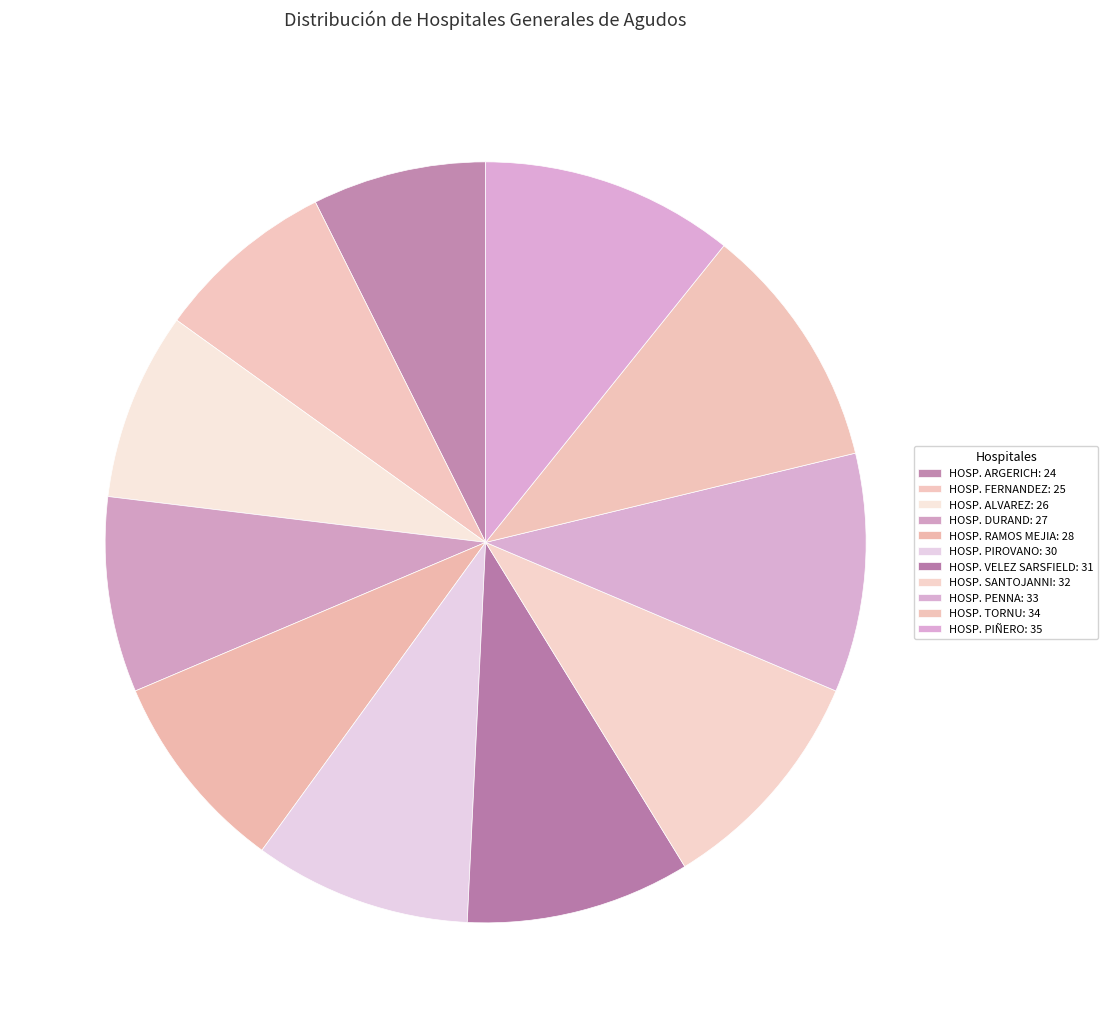

To the nearest percent, what portion does HOSP. PIÑERO represent?

11%